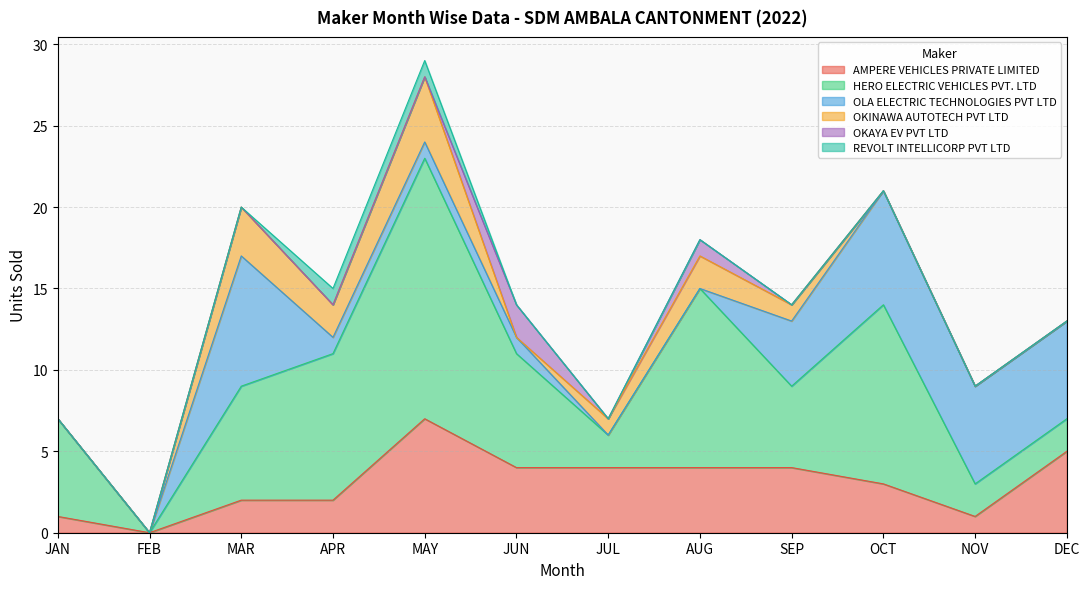

Is the value of REVOLT INTELLICORP PVT LTD at AUG greater than the value of AMPERE VEHICLES PRIVATE LIMITED at OCT?

No